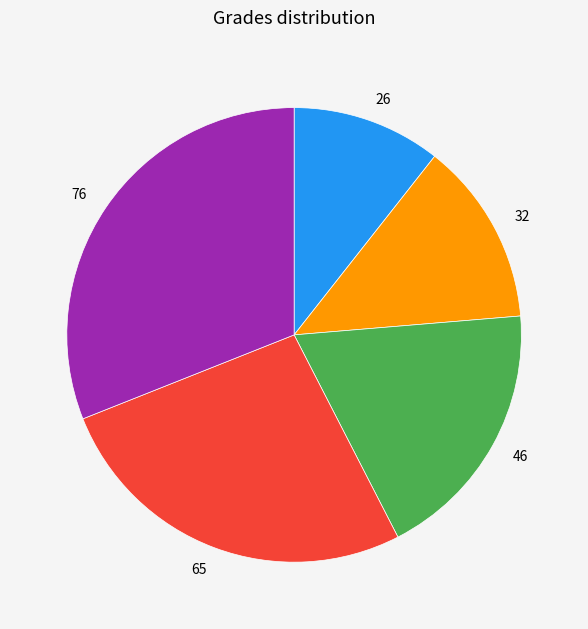

The 32 slice represents 13% of the pie. True or false?

True